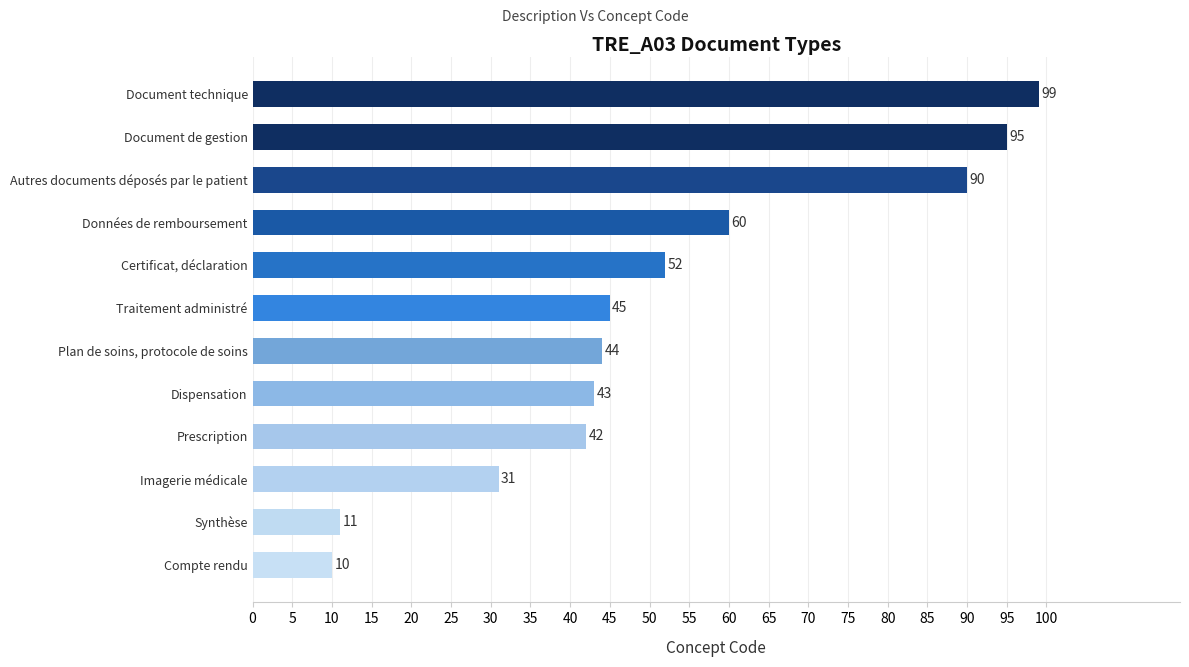

How many series are shown in this chart?

1